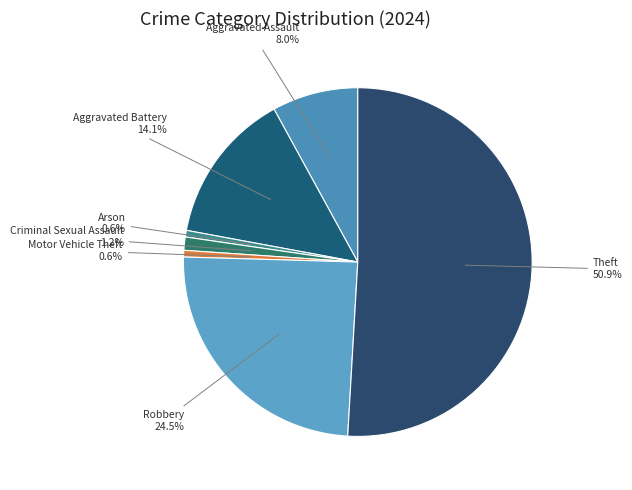

How many slices are in this pie chart?

7